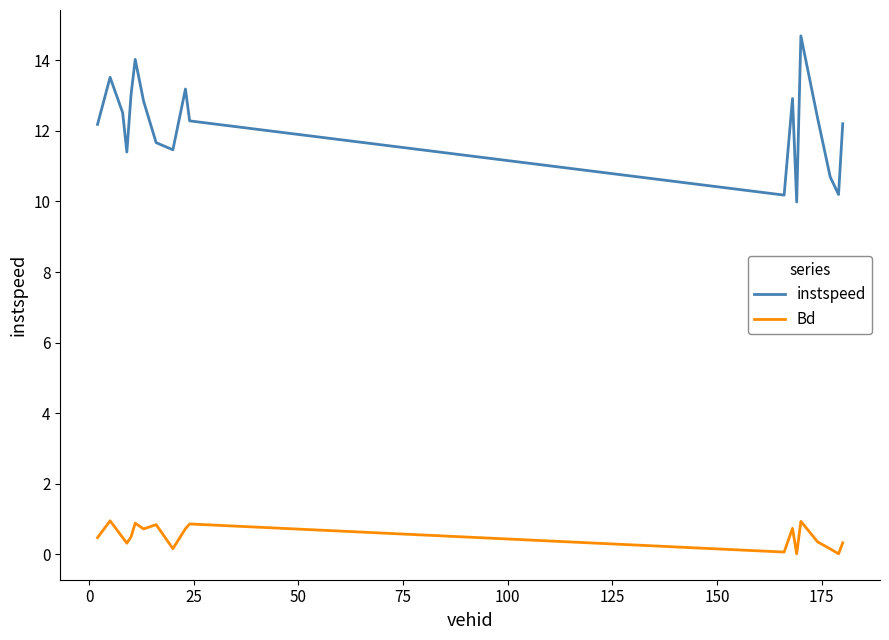

Which series has the widest spread of values?

instspeed